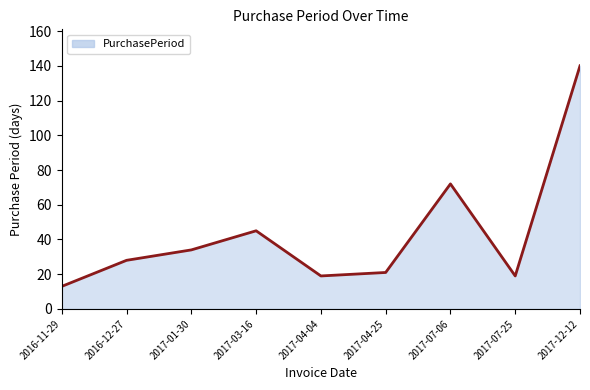

How many interior local peaks (higher than both neighbors) does the data have?

2